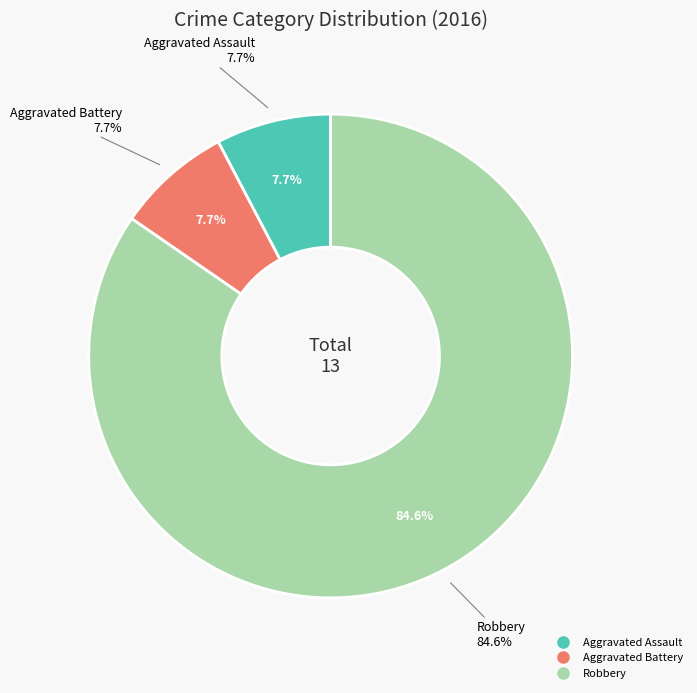

Between Aggravated Assault and Aggravated Battery, which is larger?

Aggravated Assault